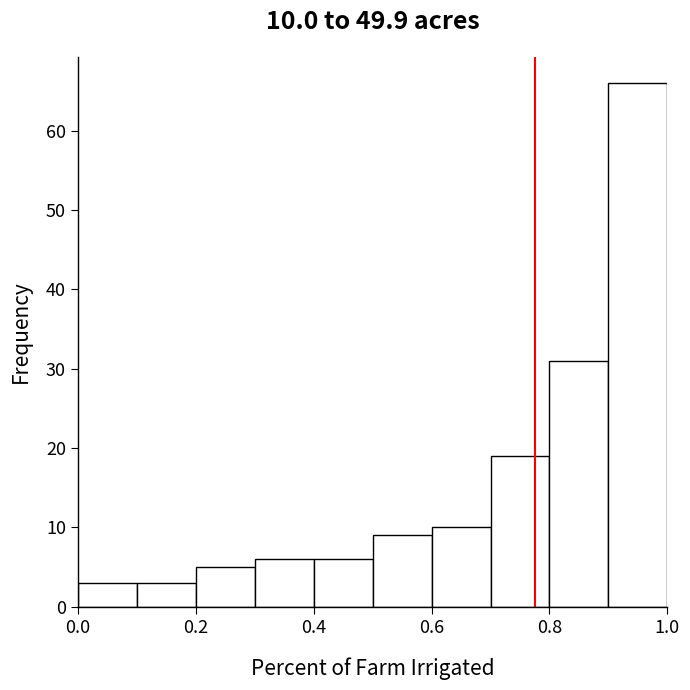

Over which range of the x-axis is the bar tallest?

0.9 to 1.0